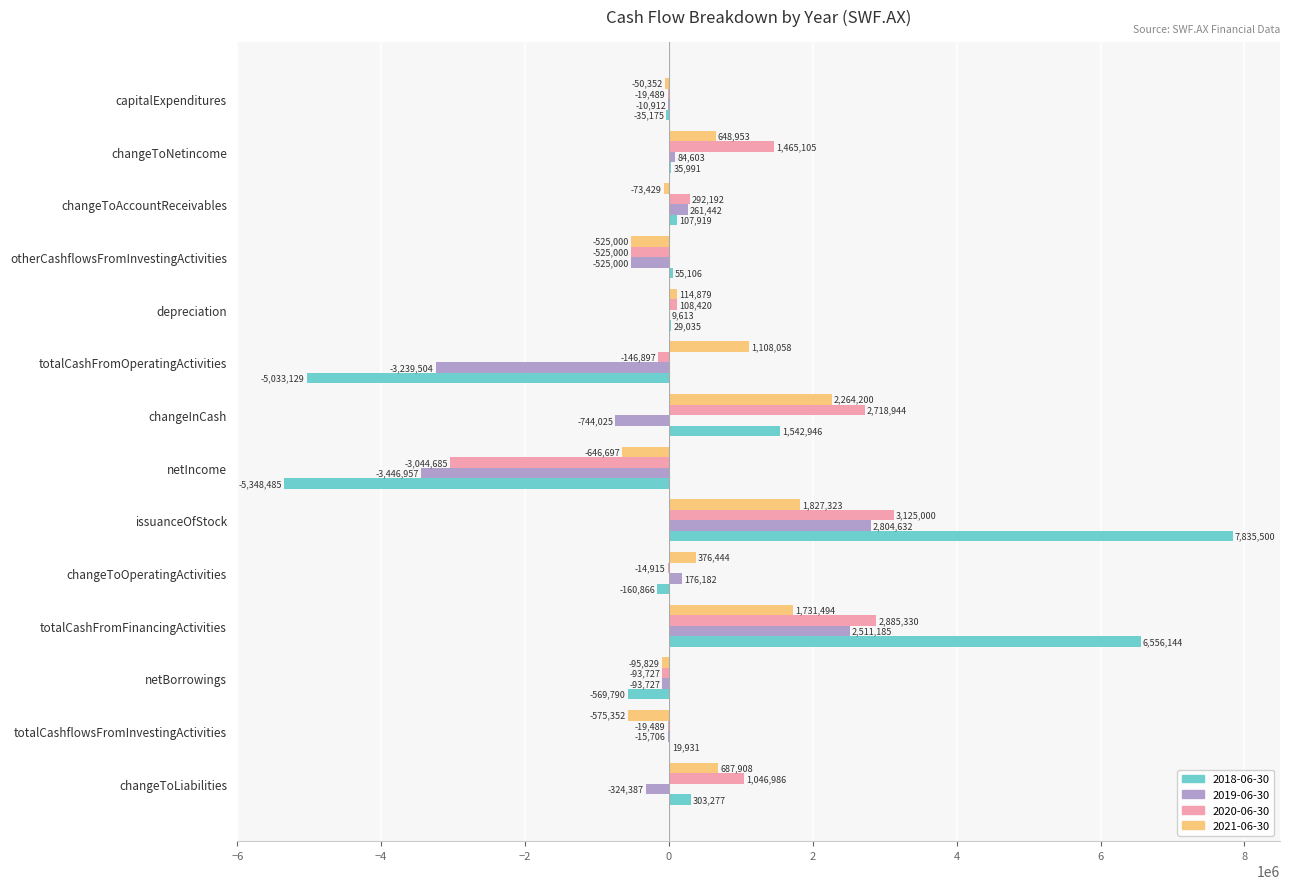

At which category is the sum across all series the highest?

issuanceOfStock